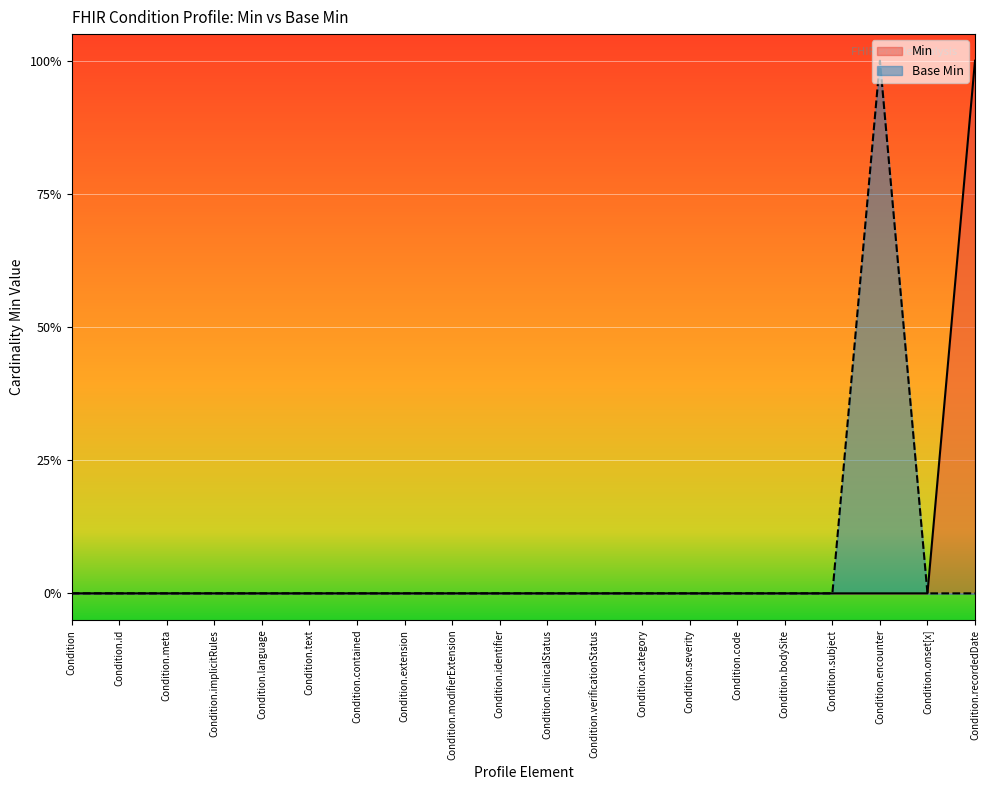

Where is the first local maximum for Base Min?

Condition.encounter